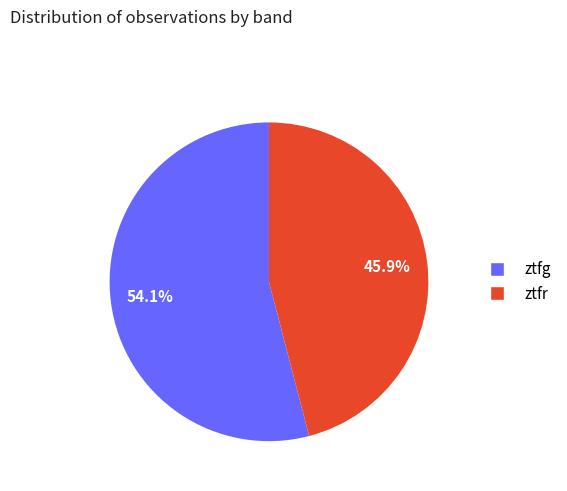

What is the smallest slice in the pie chart?

ztfr